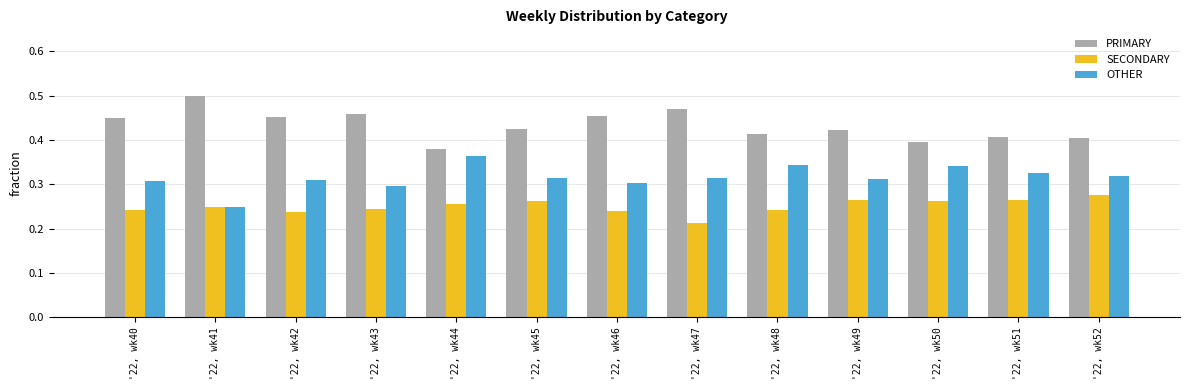

How many series are shown in this chart?

3